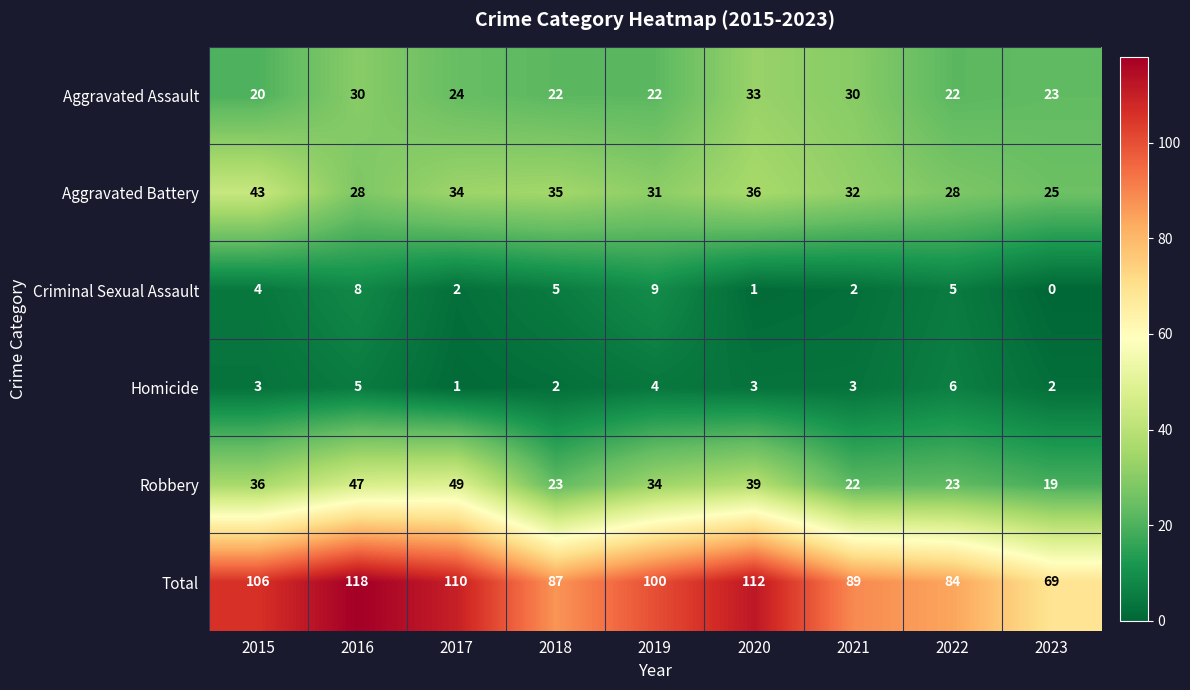

At how many categories does at least one series exceed 55?

9